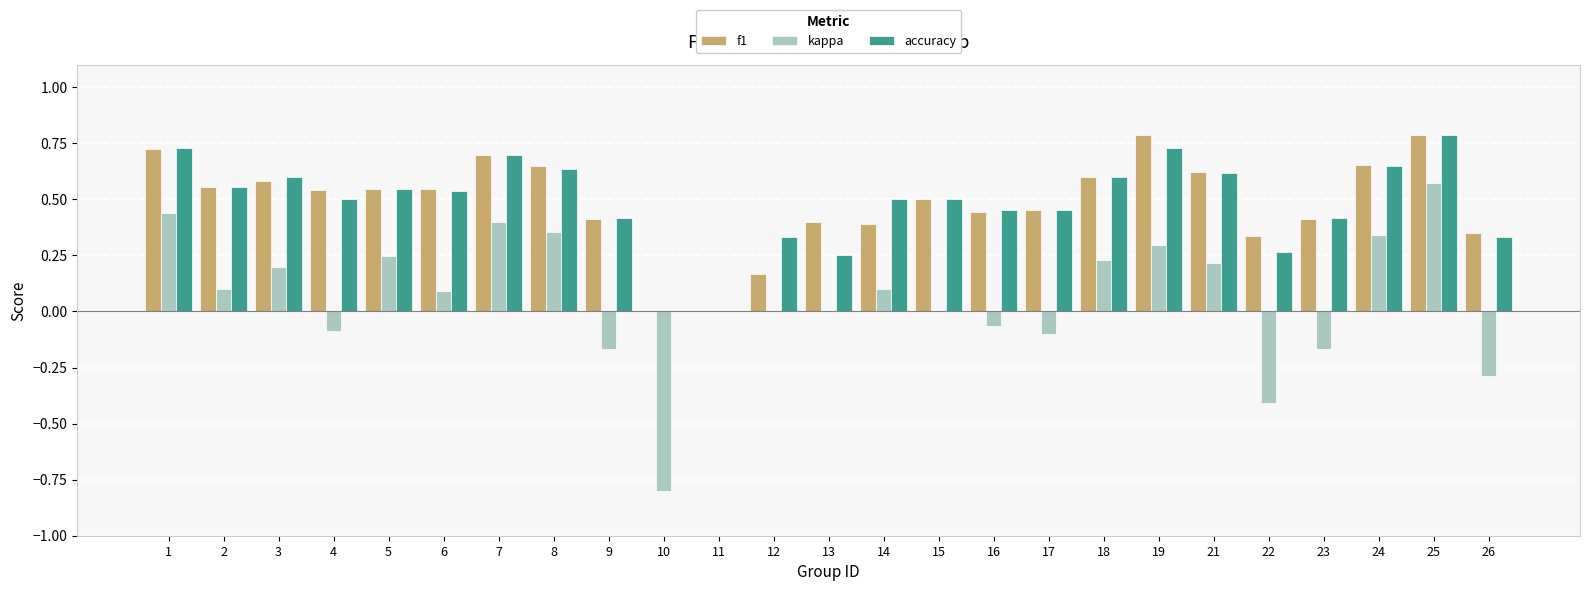

Is the value of accuracy at 6 greater than the value of f1 at 15?

Yes